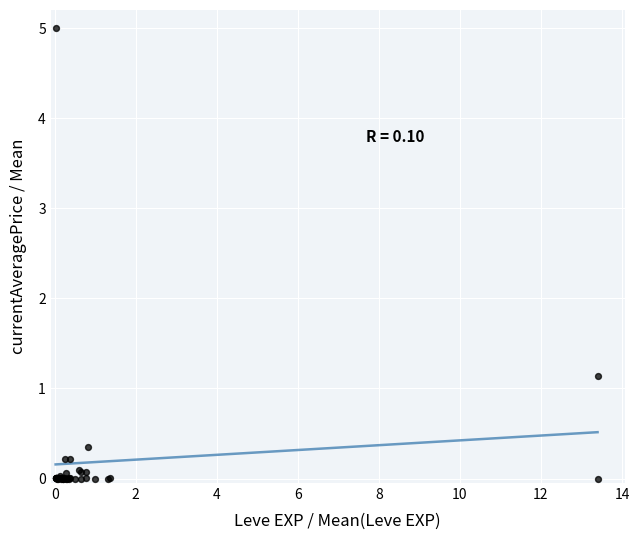

What Y value in the scatter plot is closest to 2?

1.1